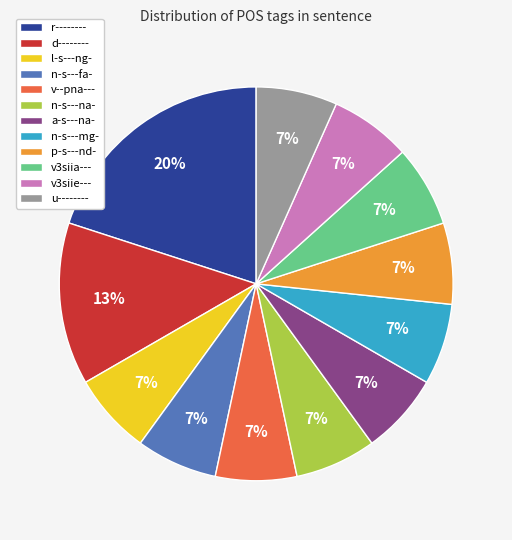

To the nearest percent, what is the average slice percentage?

8%